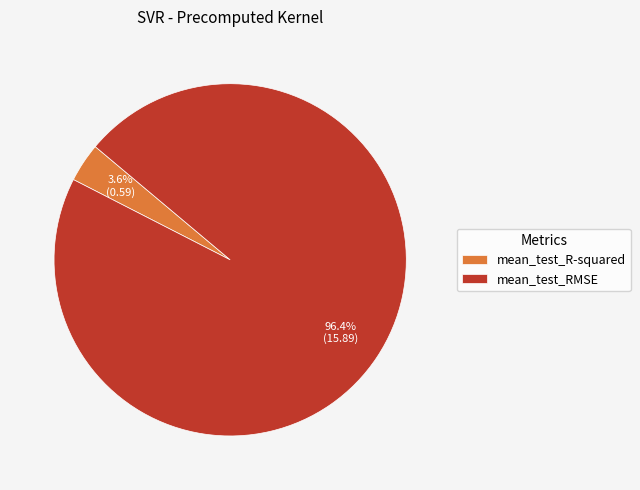

Which has a higher value, mean_test_RMSE or mean_test_R-squared?

mean_test_RMSE